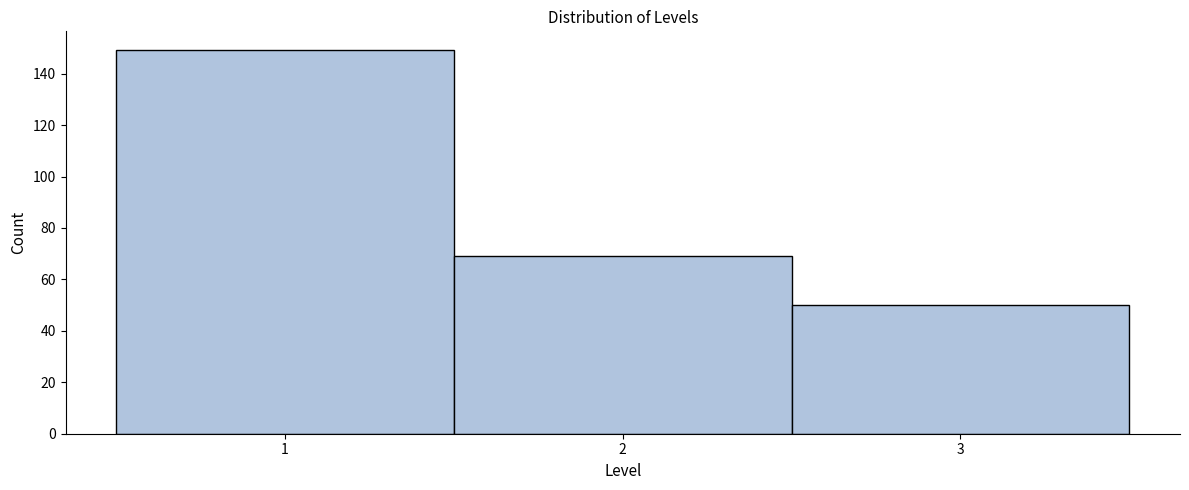

Reading left to right, transcribe this chart: for each bar, give the range it covers on the x-axis and its height. The values are not printed on the chart, so give them approximately, as read against the axis.

0.5 to 1.5: 150
1.5 to 2.5: 70
2.5 to 3.5: 50